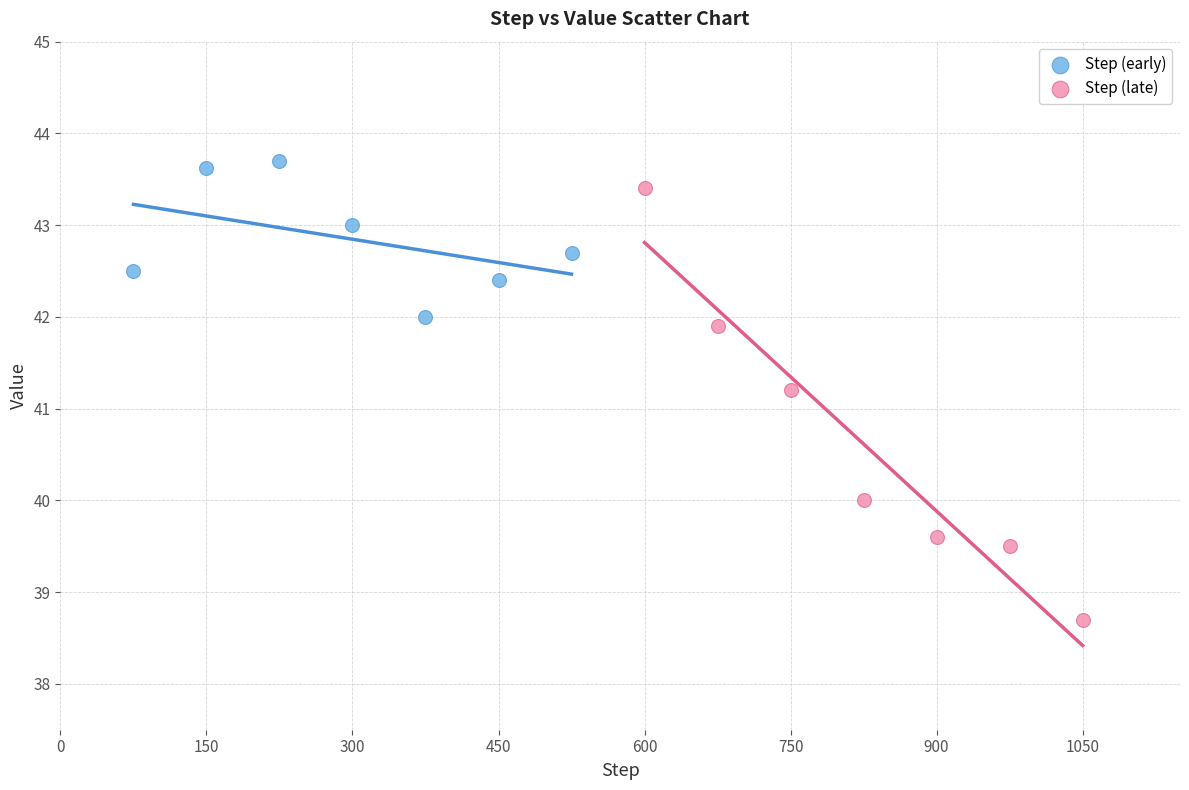

Which series has the widest spread of Y values?

Step (late)